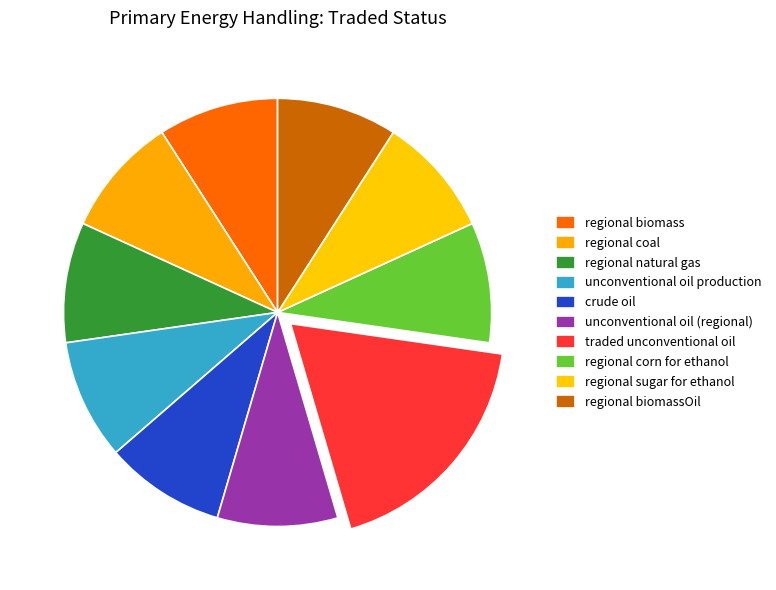

How many slices are in this pie chart?

10